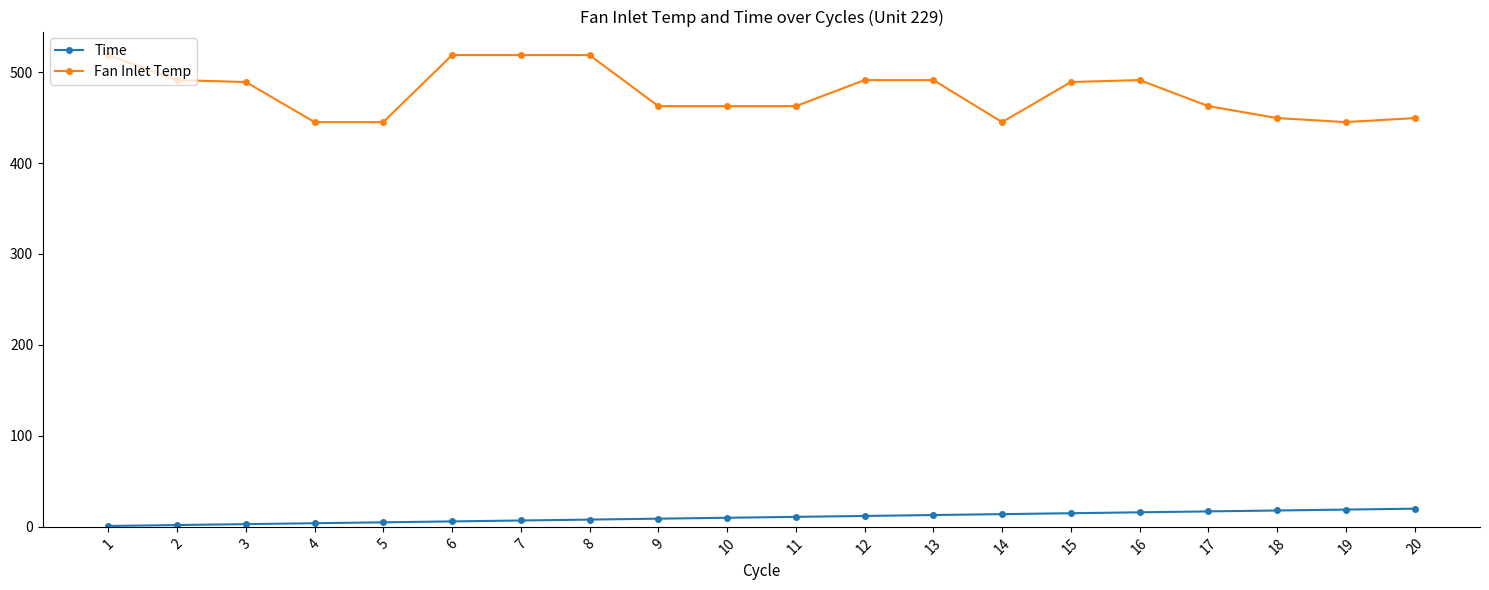

What is the maximum value shown in the chart?

518.7